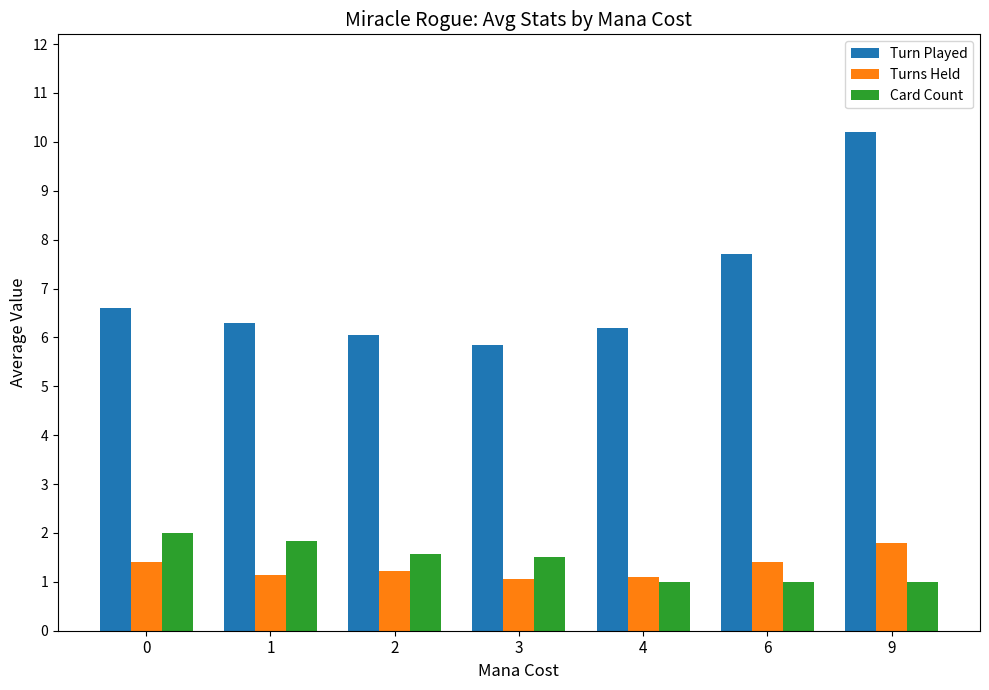

Which series changed the most between 6 and 9?

Turn Played